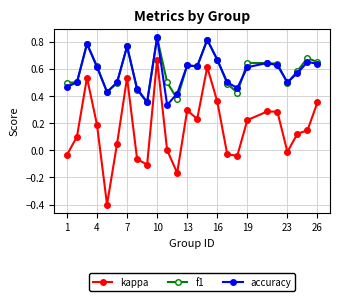

How many lines are shown in the chart?

3